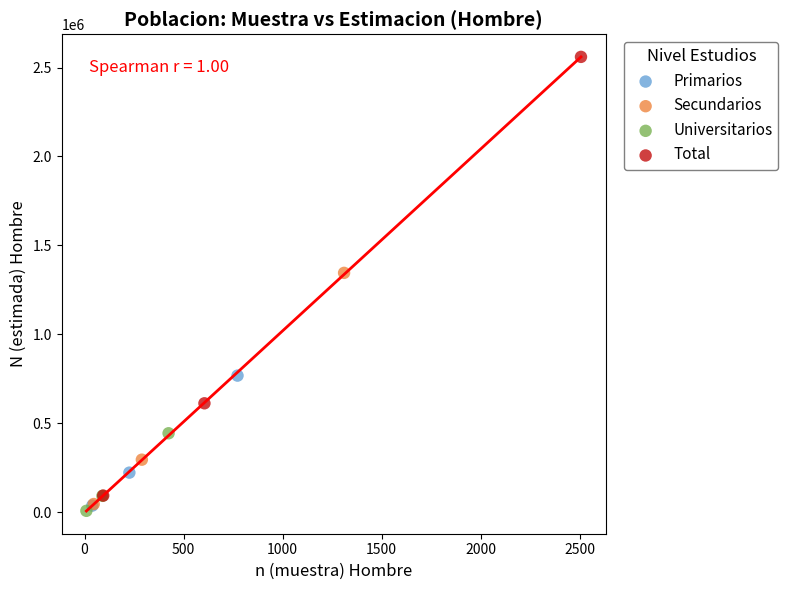

Which series has the widest spread of Y values?

Total